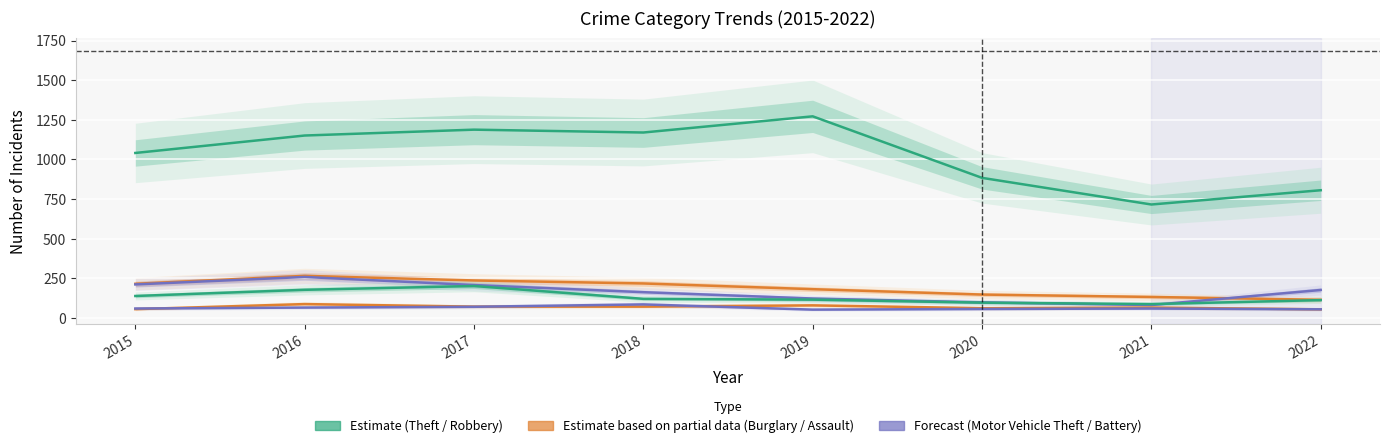

How many data points does each series have?

8